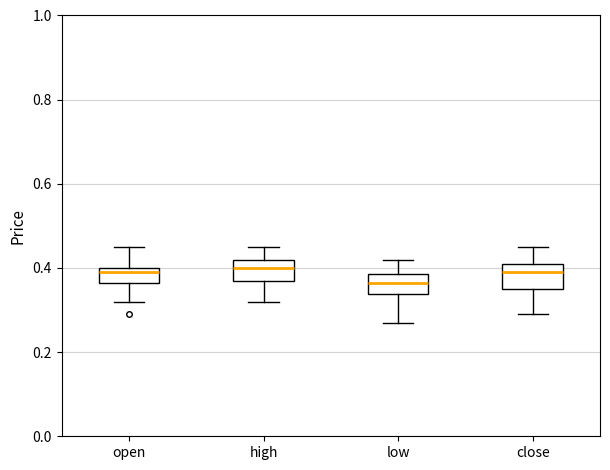

Reading left to right, read every box against the y-axis: the position of its median line, the range the box covers, and the ends of its whiskers. The values are not printed on the chart, so give them approximately, as read against the axis.

open: median 0.40 (just below the box's upper edge), box 0.36 to 0.40, whiskers 0.32 to 0.46
high: median 0.40, box 0.36 to 0.42, whiskers 0.32 to 0.46
low: median 0.36, box 0.34 to 0.38, whiskers 0.28 to 0.42
close: median 0.40, box 0.36 to 0.42, whiskers 0.30 to 0.46